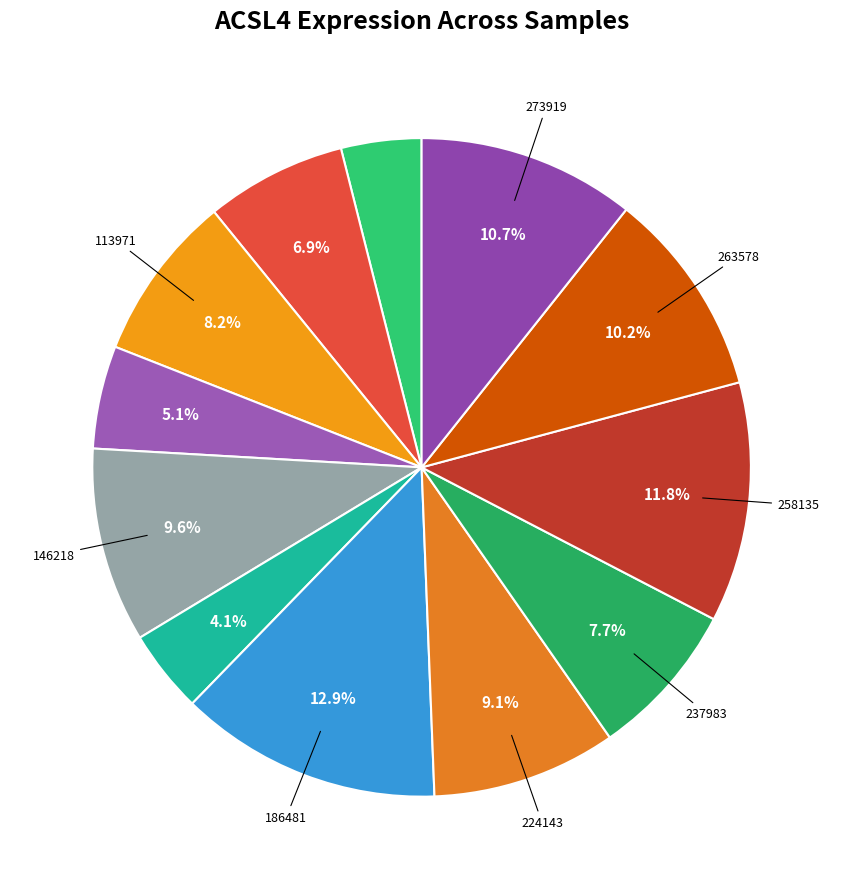

Count the number of slices in the pie.

12